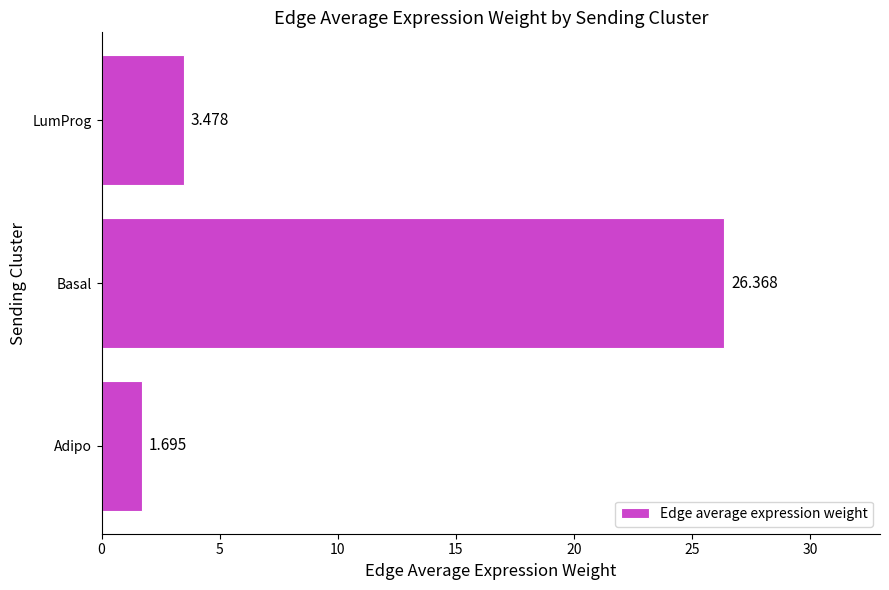

What is the average value?

10.5